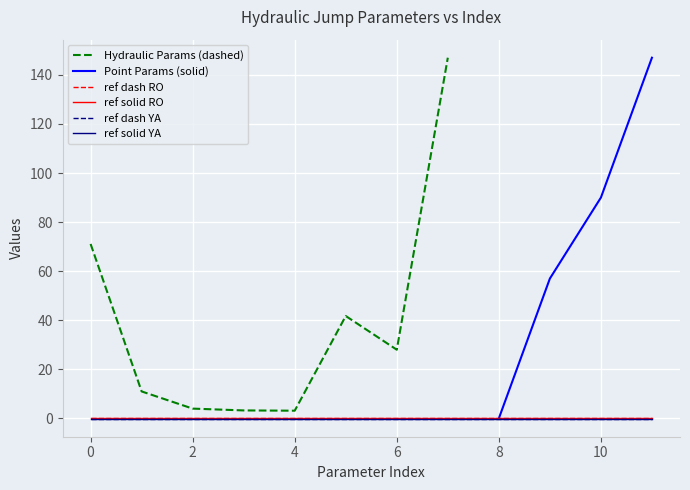

Does the chart display data point markers on the line(s)?

No